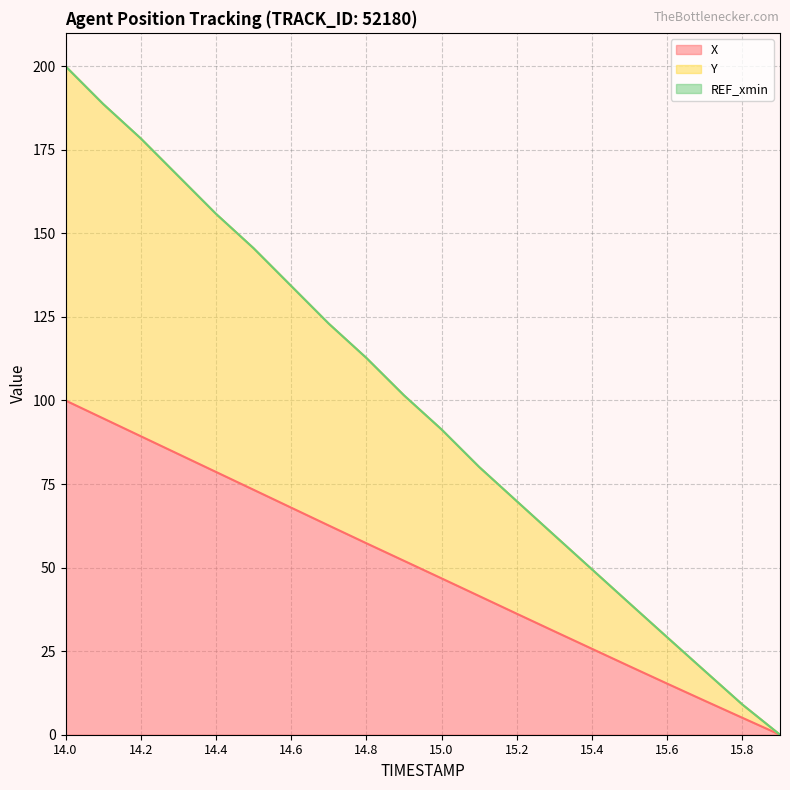

How many lines are shown in the chart?

3